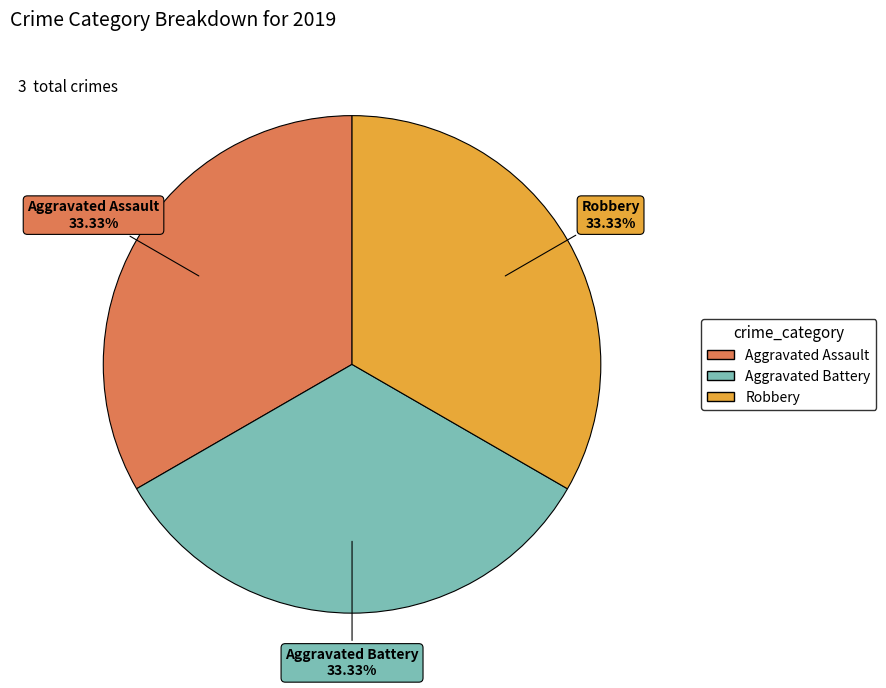

Does any single category account for the majority?

No